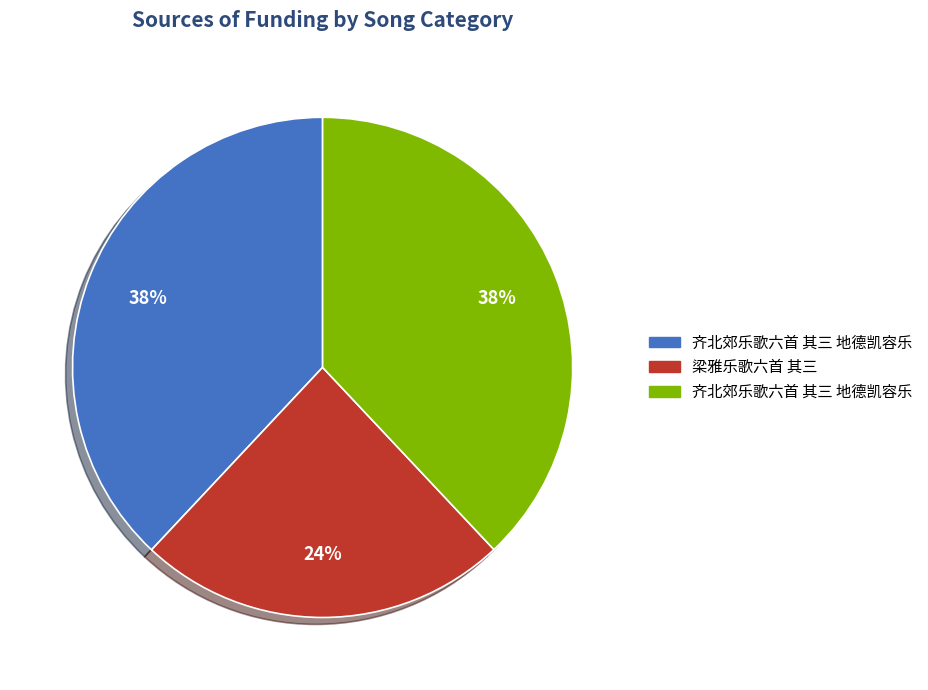

Count the number of slices in the pie.

3